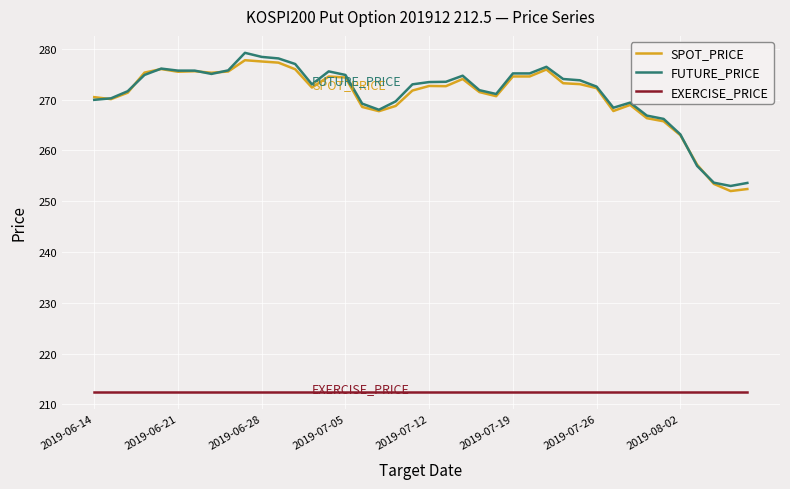

What is the greatest value displayed?

279.2